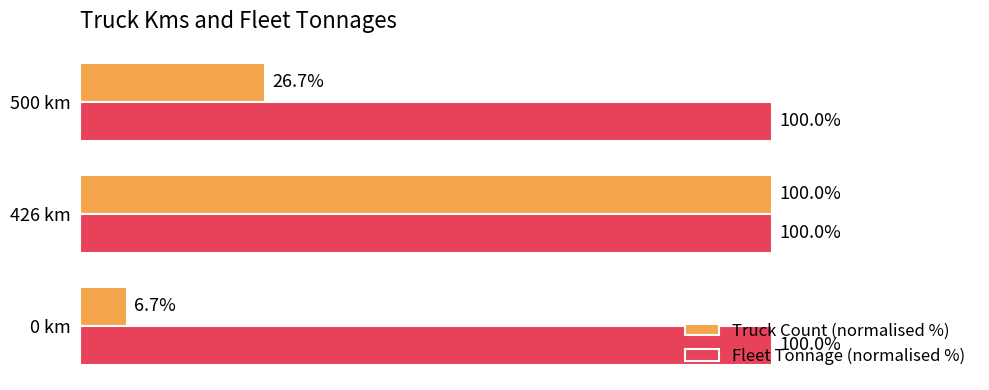

Which series has the largest total across all categories?

Fleet Tonnage (normalised %)